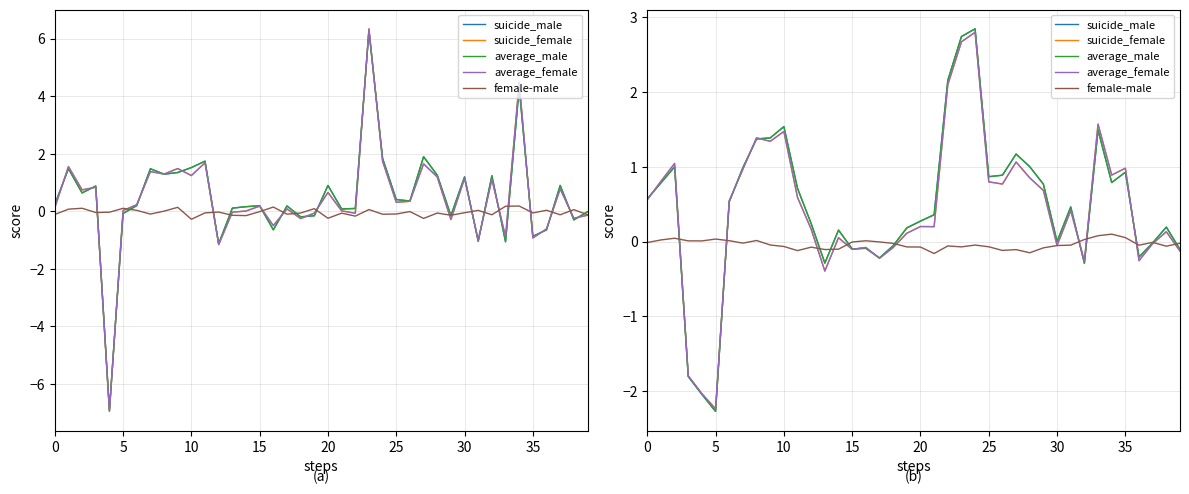

Which has a higher value, 19 or 11?

11